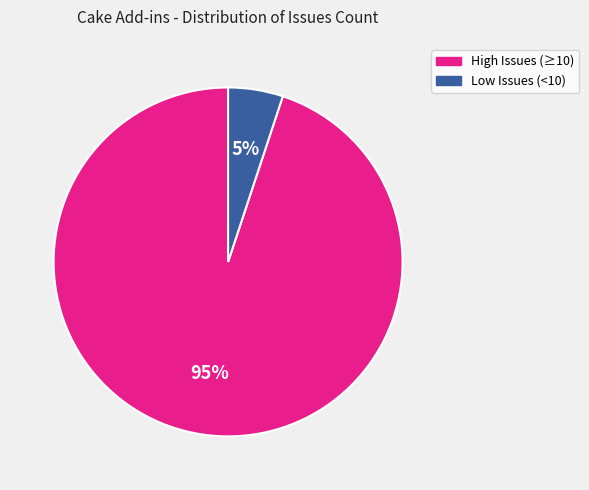

How many segments does this pie chart have?

2